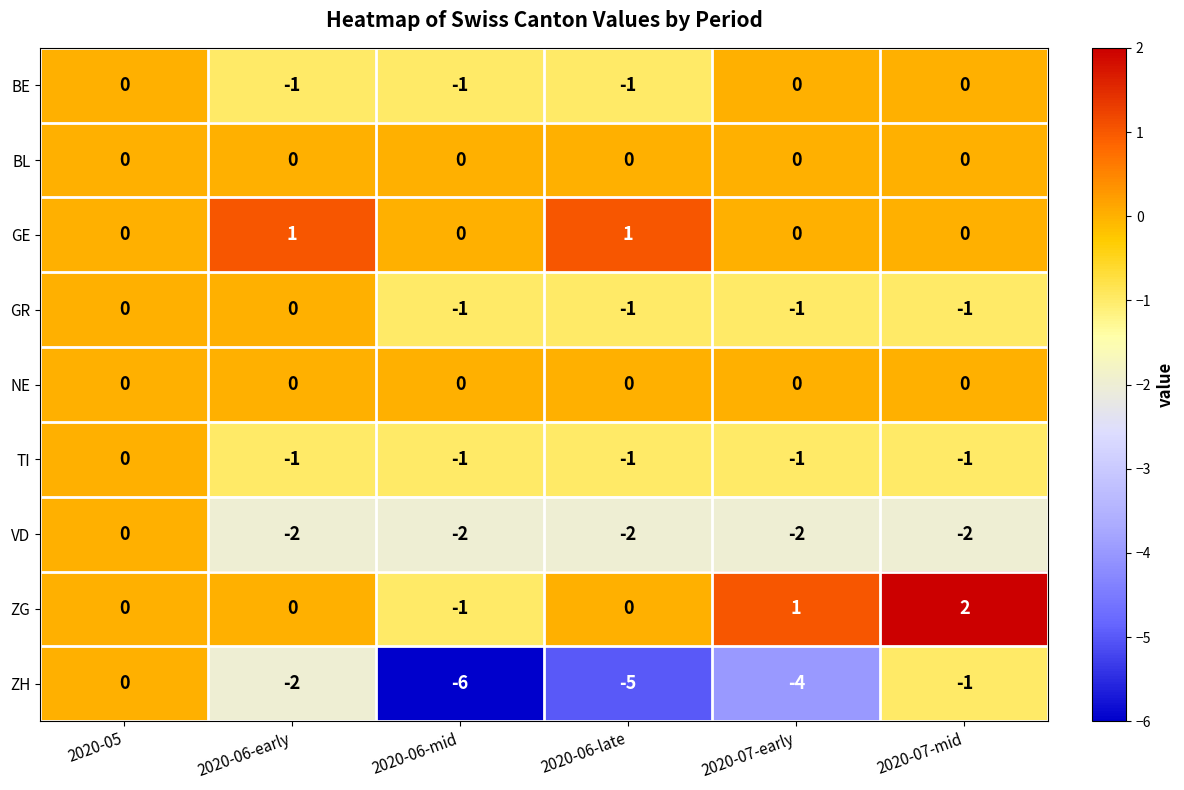

At which category is the sum across all series the highest?

2020-05